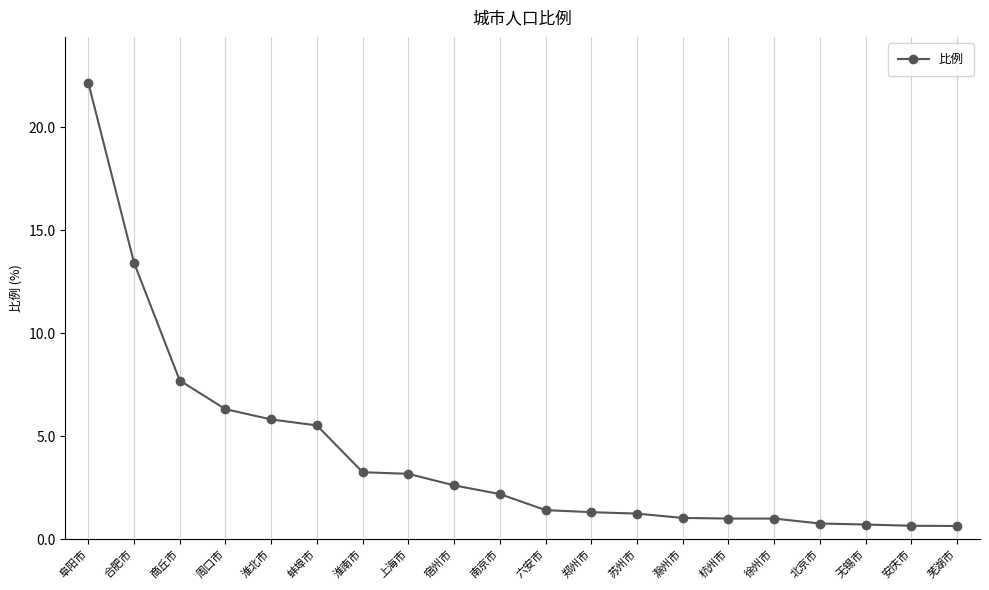

How many distinct data groups are displayed?

1